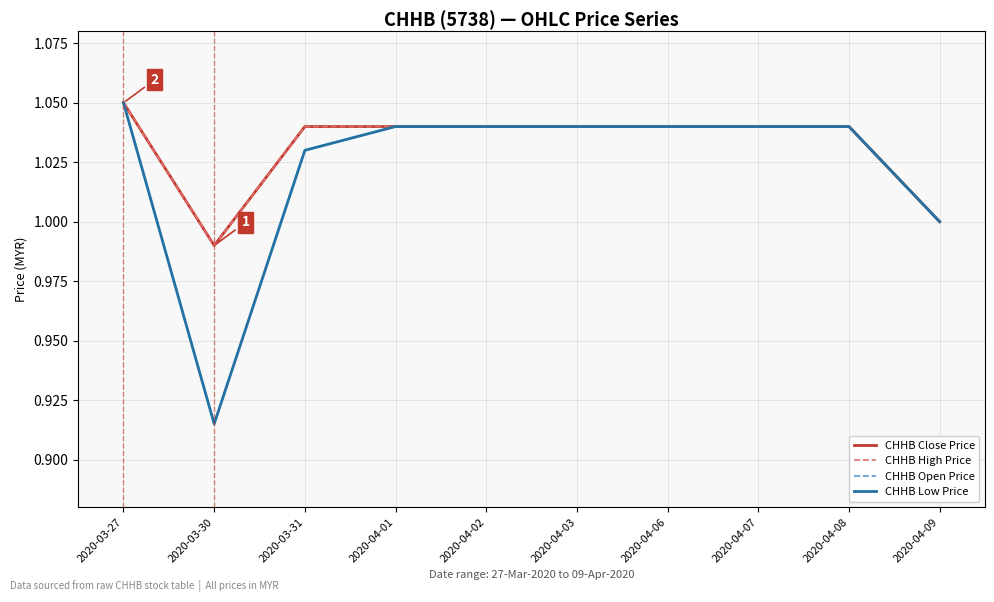

Reading right to left, transcribe all the data shown in this chart.

CHHB Close Price: 1.0	1.0	1.0	1.0	1.0	1.0	1.0	1.0	1.0	1.1
CHHB High Price: 1.0	1.0	1.0	1.0	1.0	1.0	1.0	1.0	1.0	1.1
CHHB Open Price: 1.0	1.0	1.0	1.0	1.0	1.0	1.0	1.0	0.9	1.1
CHHB Low Price: 1.0	1.0	1.0	1.0	1.0	1.0	1.0	1.0	0.9	1.1